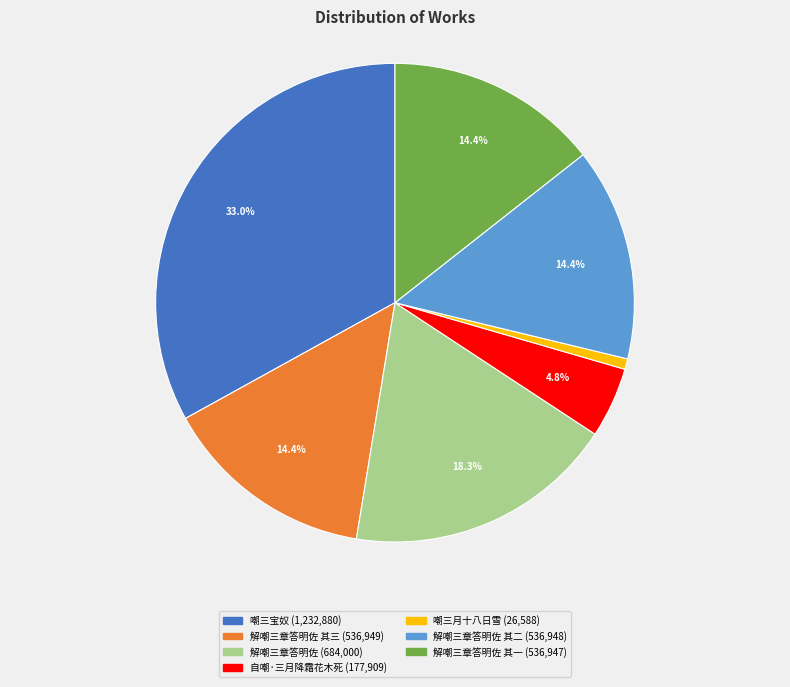

How many segments does this pie chart have?

7